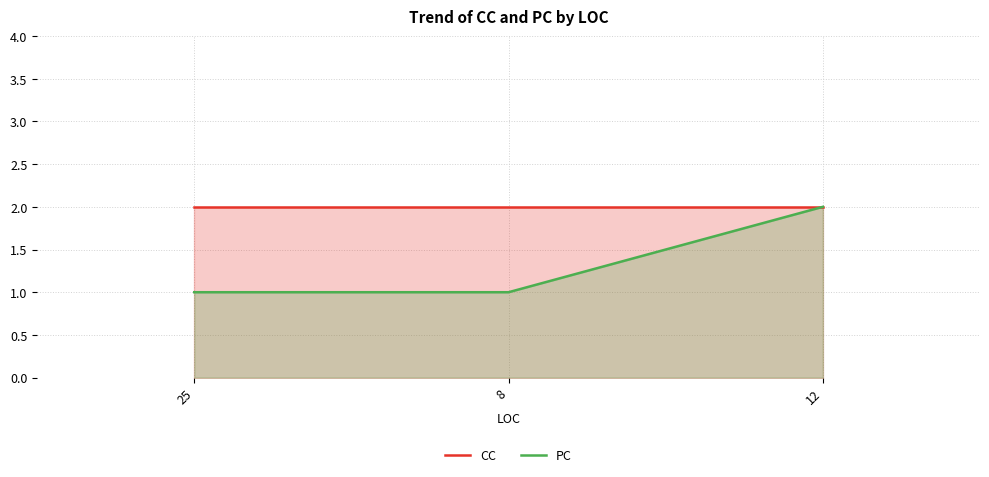

Where is PC nearest to the value 1?

25